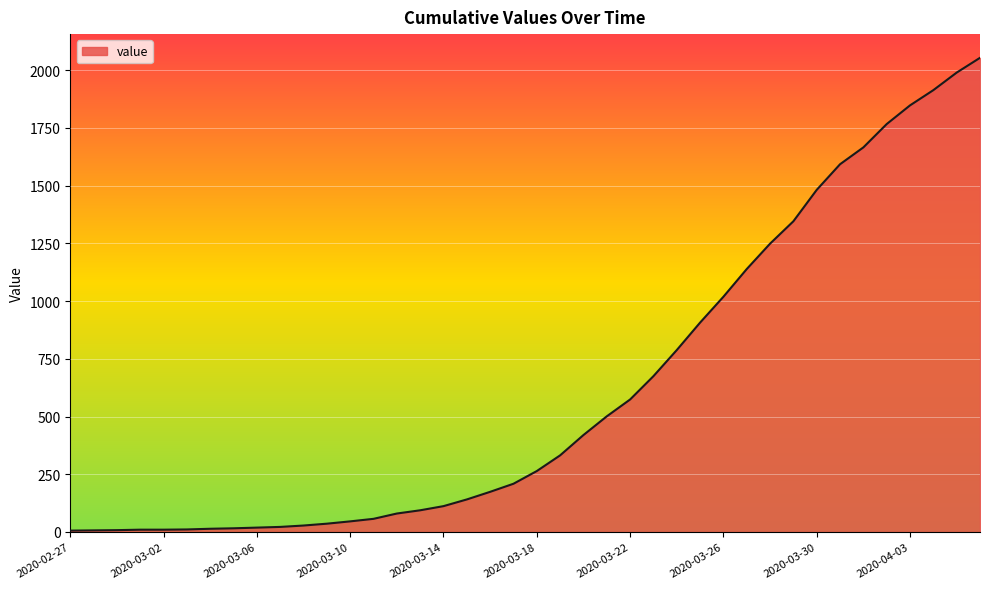

What is the maximum value shown in the chart?

2054